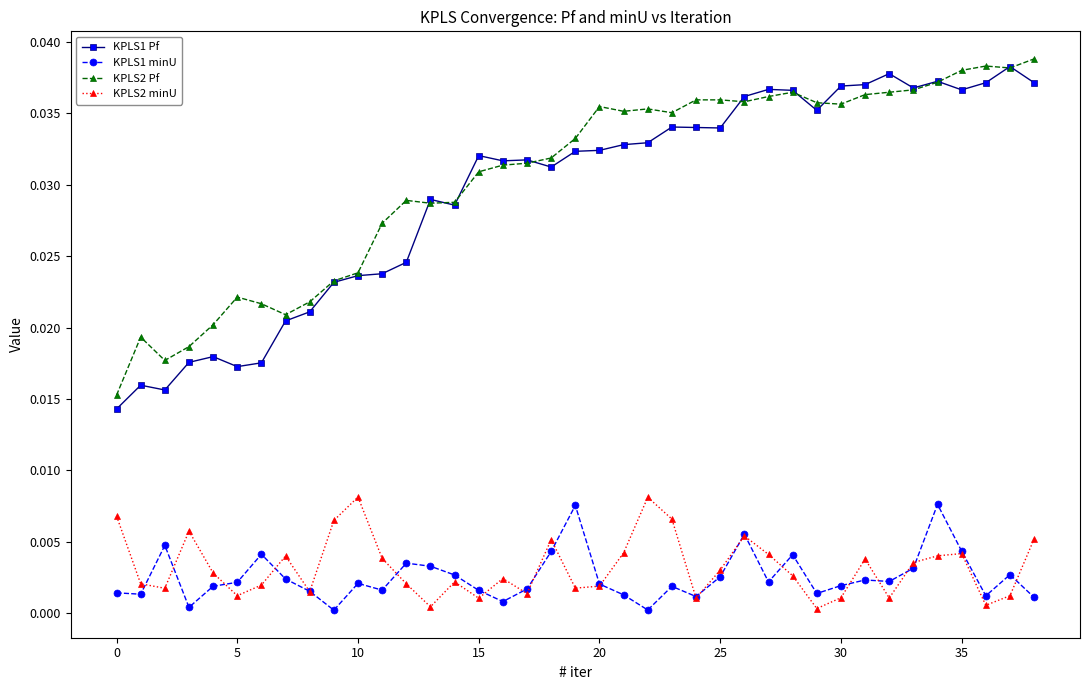

True or false: KPLS2 Pf and KPLS1 minU cross at least once.

False